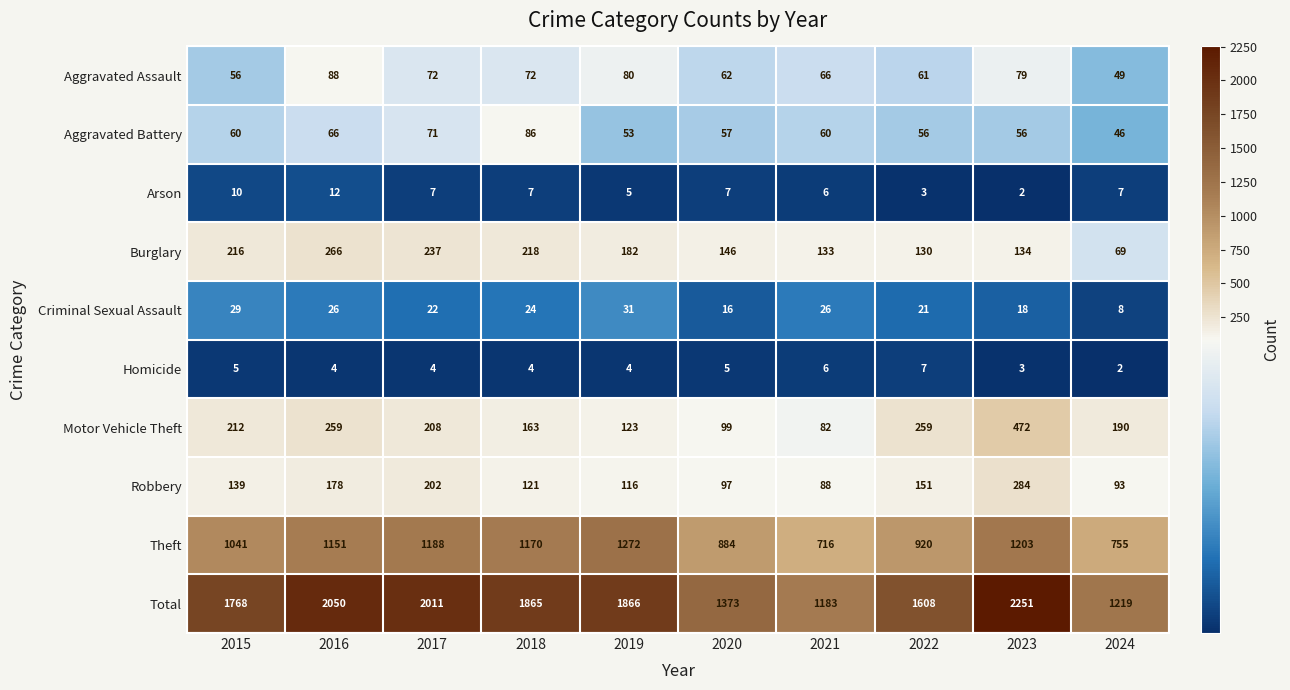

Which series has the largest total across all categories?

Total